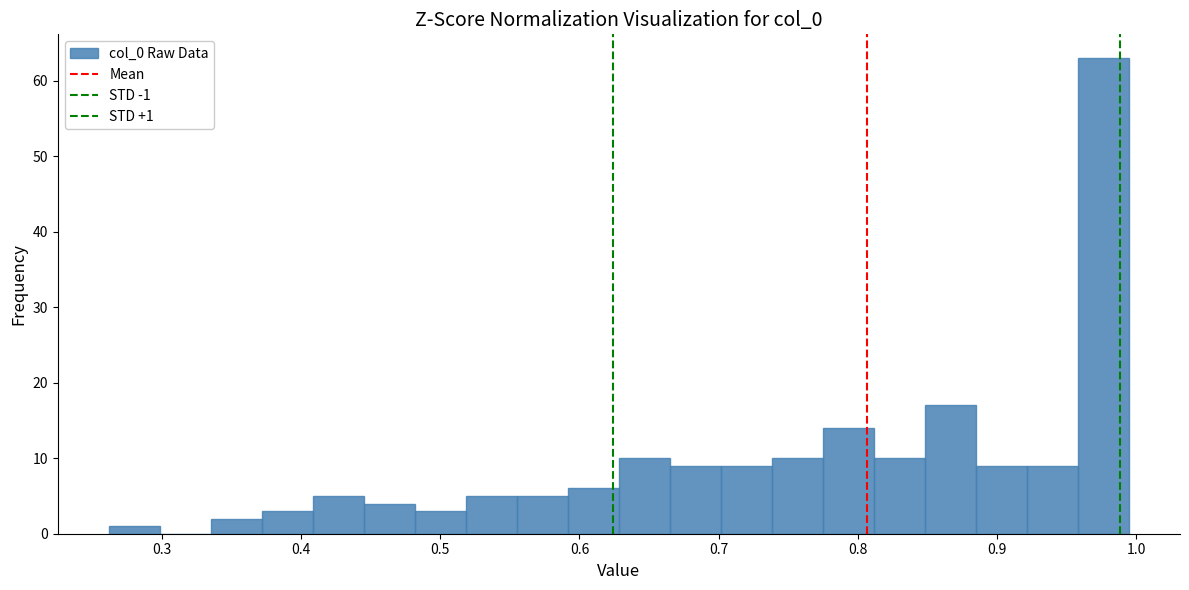

Around what value on the x-axis is the tallest bar? Give the approximate position of its centre, as read against the axis.

0.98